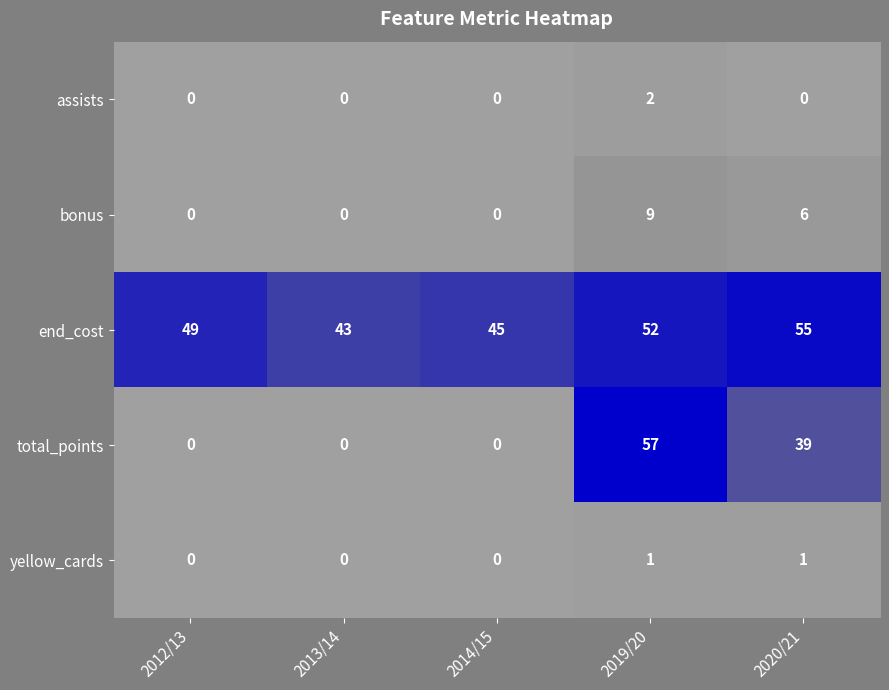

Is it true that end_cost equals 93 at 2020/21?

False